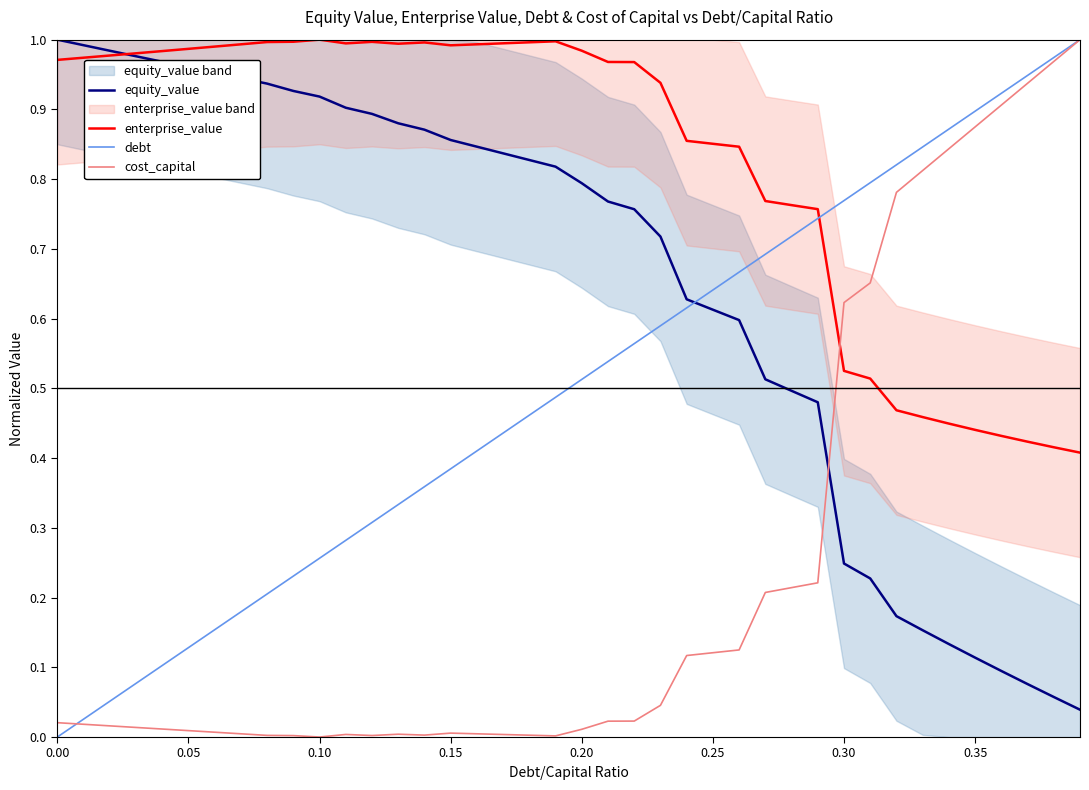

What are all the series names shown in the legend?

equity_value, enterprise_value, debt, cost_capital